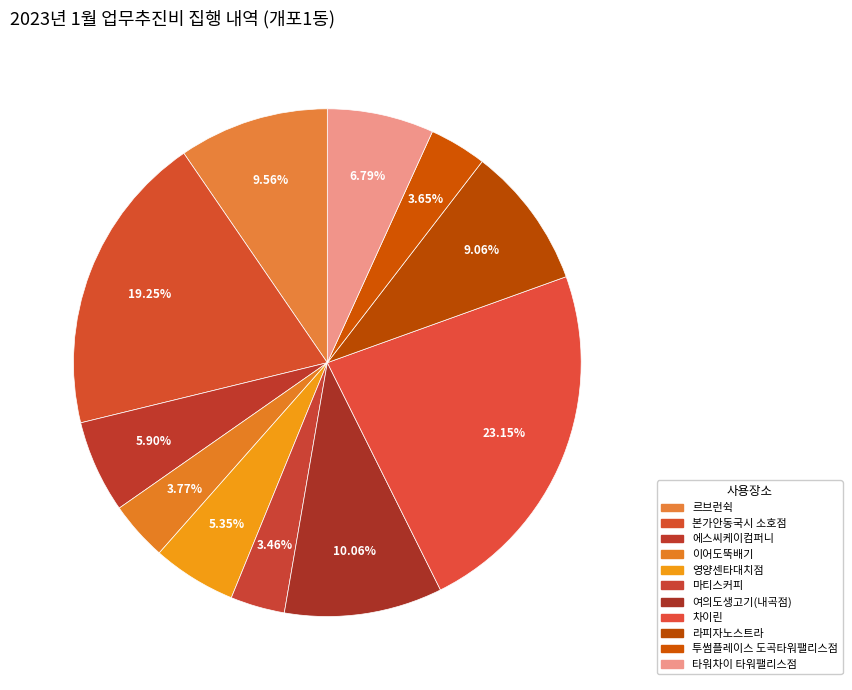

How many slices are in this pie chart?

11